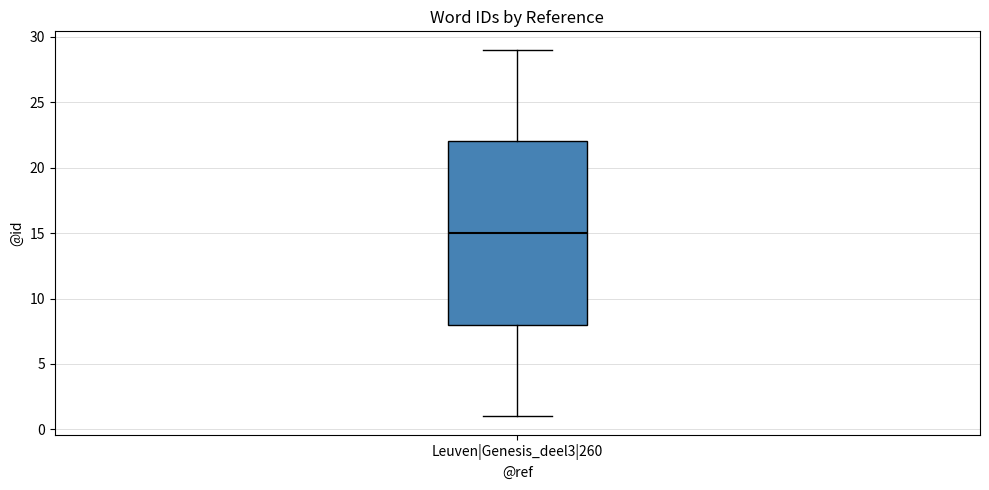

Read this box plot against the y-axis: the position of the median line, the range covered by the box, and the ends of both whiskers. The values are not printed on the chart, so give them approximately, as read against the axis.

median 15, box 8 to 22, whiskers 1 to 29